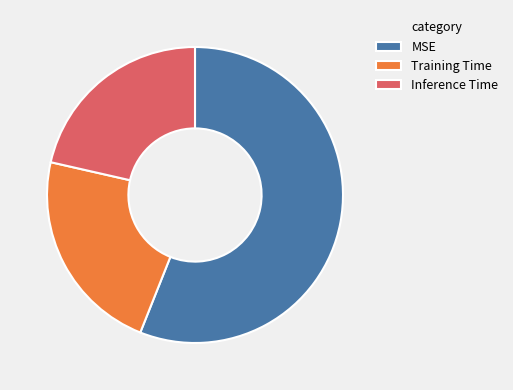

Is it true that Training Time is 23% of the pie?

True